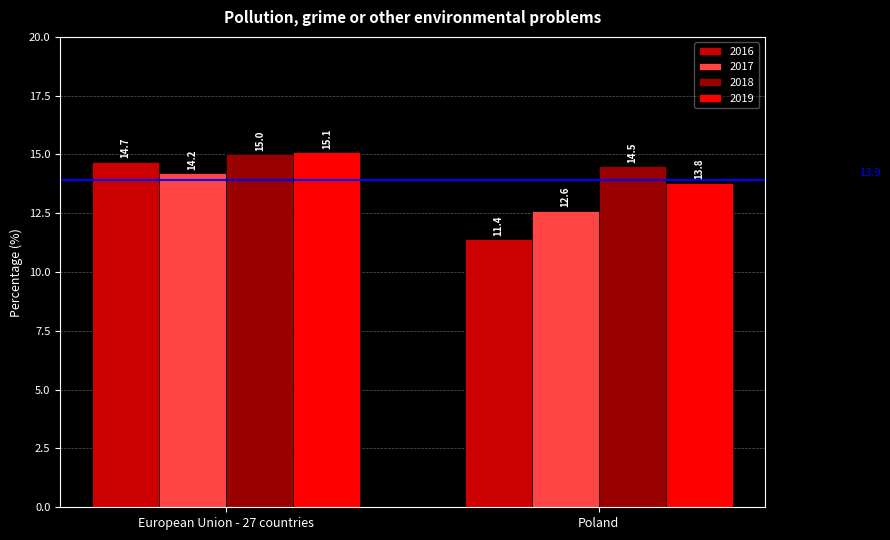

Which series changed the most between European Union - 27 countries and Poland?

2016